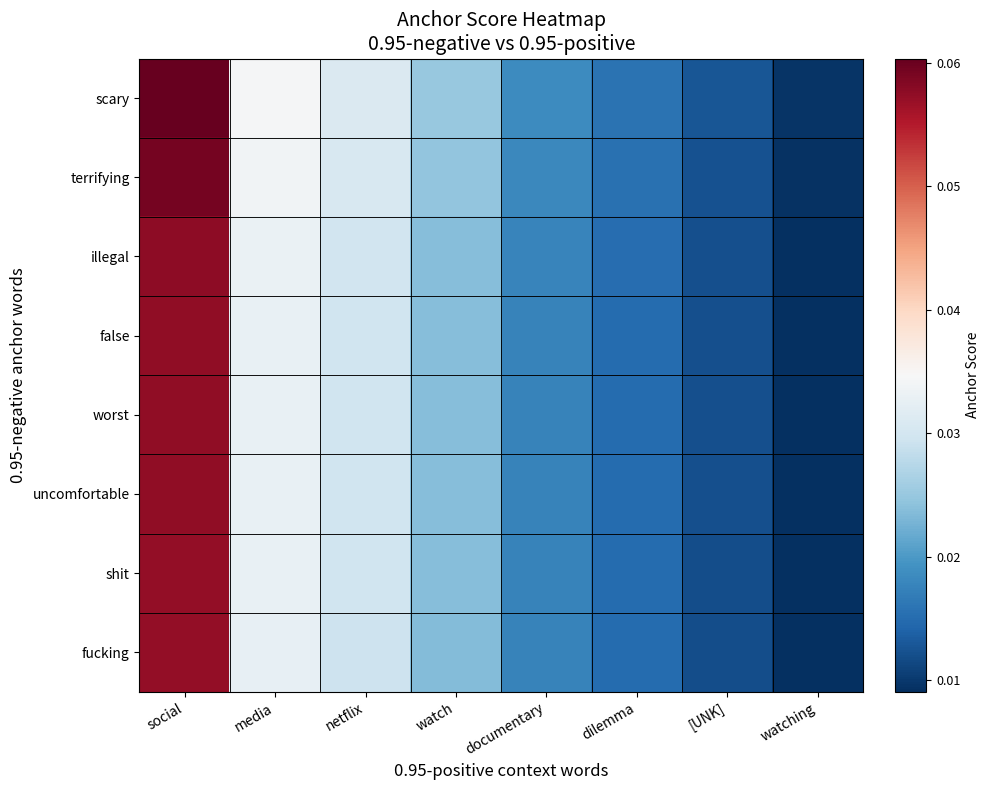

What is the greatest value displayed?

0.1